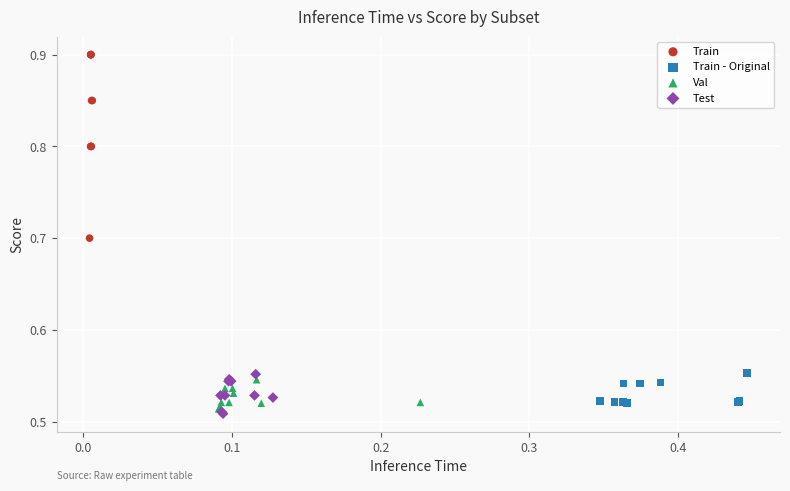

What are all the series names shown in the legend?

Train, Train - Original, Val, Test